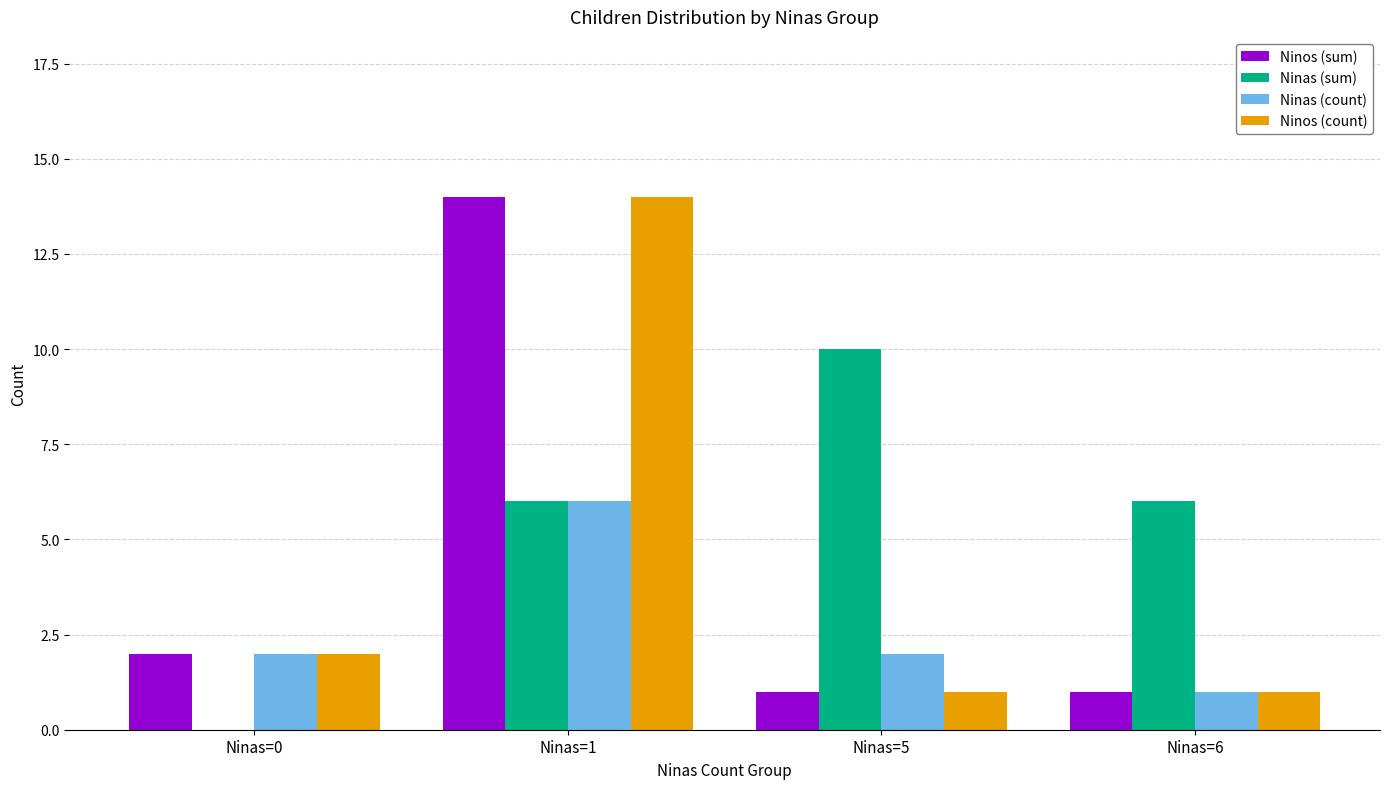

Which label corresponds to the largest value in the chart?

Ninas=1